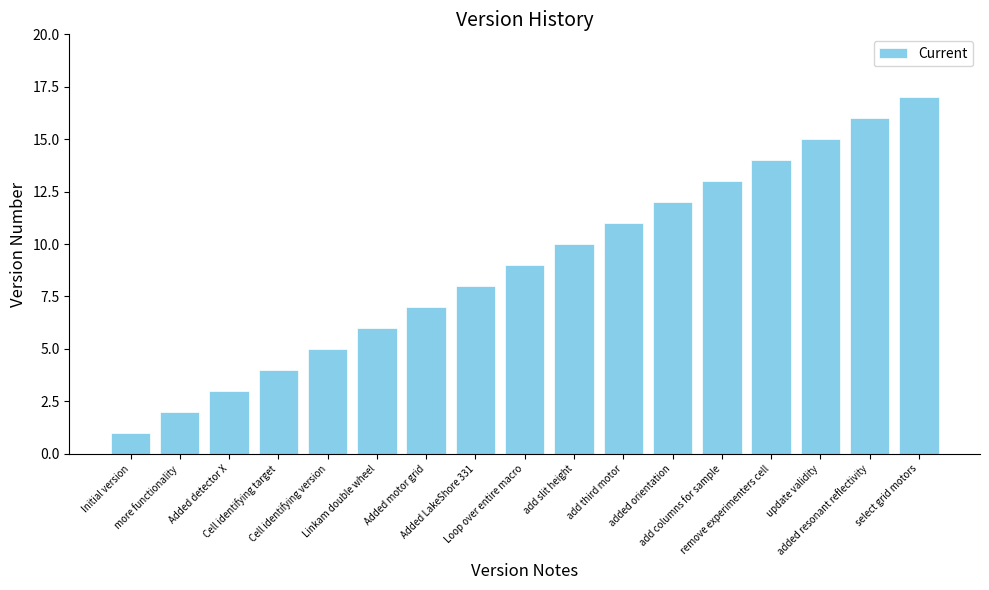

Reading left to right, list all the values displayed in this chart.

Initial version=1	more functionality=2	Added detector X=3	Cell identifying target=4	Cell identifying version=5	Linkam double wheel=6	Added motor grid=7	Added LakeShore 331=8	Loop over entire macro=9	add slit height=10	add third motor=11	added orientation=12	add columns for sample=13	remove experimenters cell=14	update validity=15	added resonant reflectivity=16	select grid motors=17